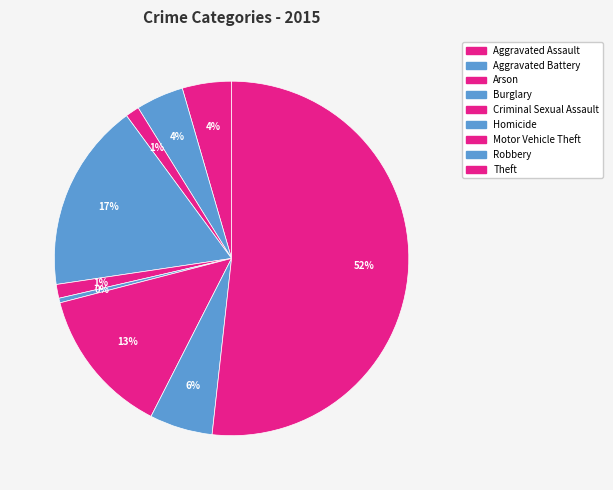

To the nearest percent, what portion does Arson represent?

1%